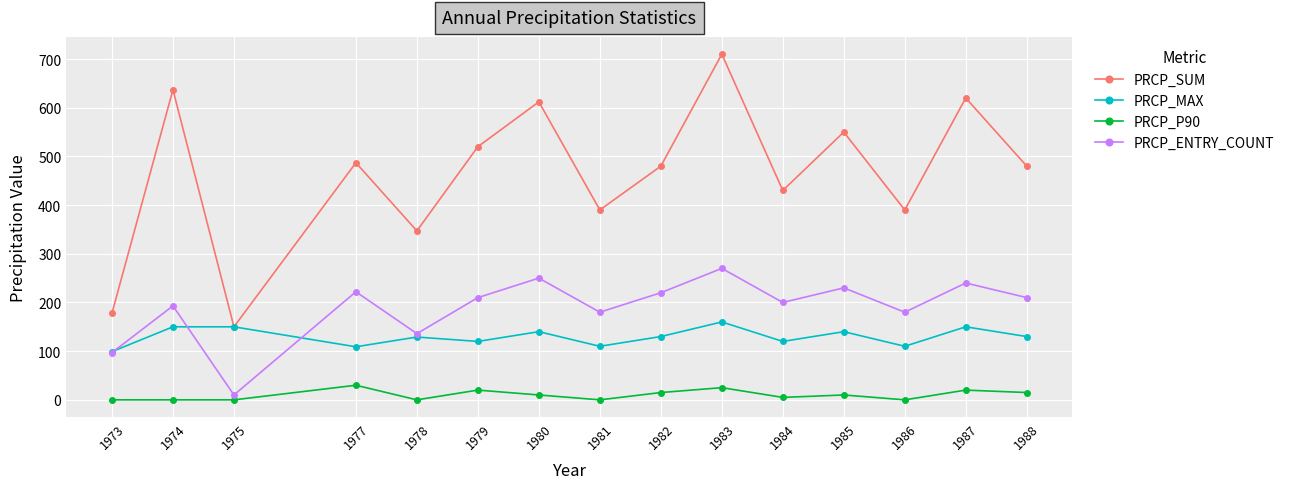

True or false: PRCP_ENTRY_COUNT and PRCP_SUM cross at least once.

False